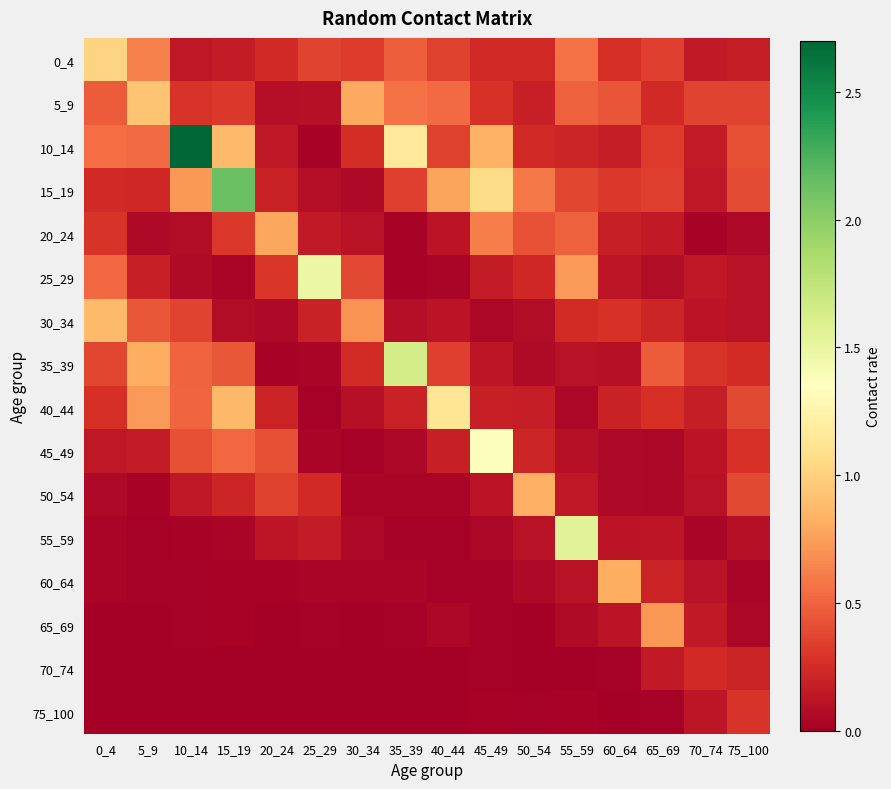

What is the difference between the highest and lowest values at 60_64?

0.8